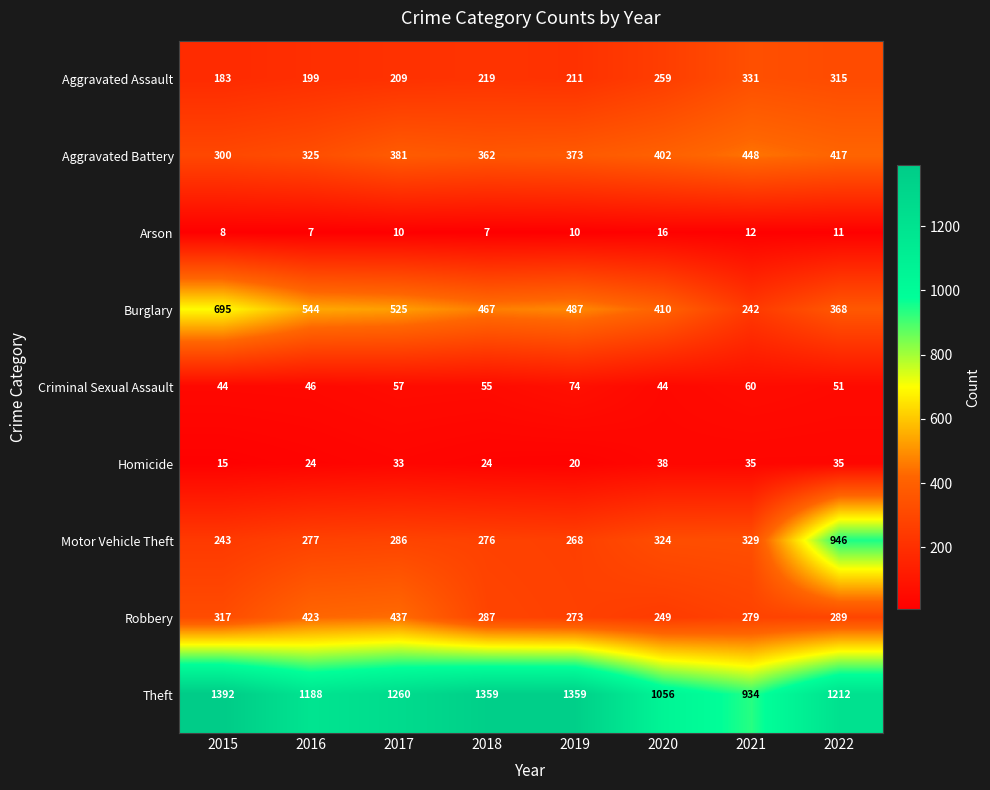

What is the difference between the maximum and minimum values in the Aggravated Assault series?

148